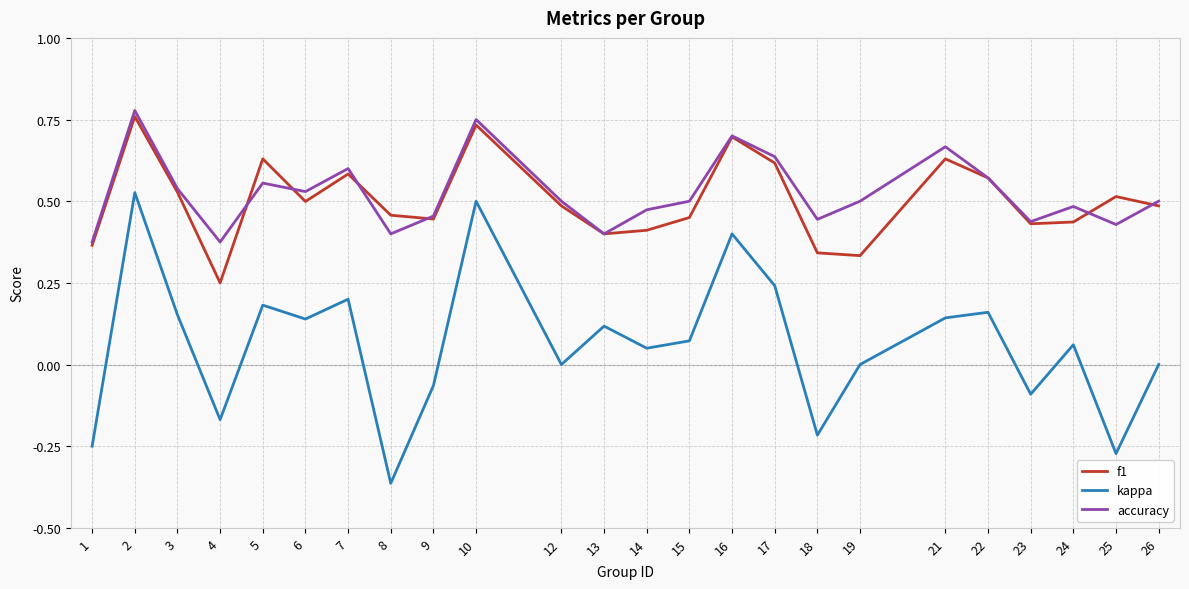

At which category does kappa reach its first local peak?

2